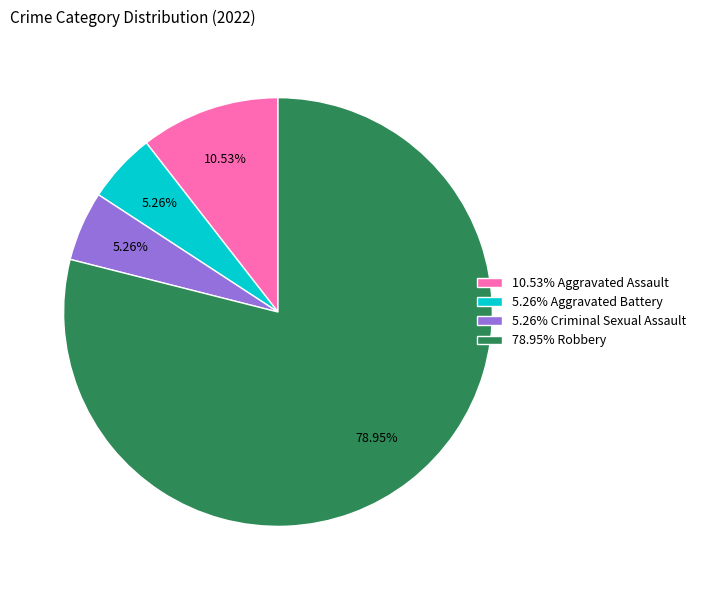

How many slices are in this pie chart?

4